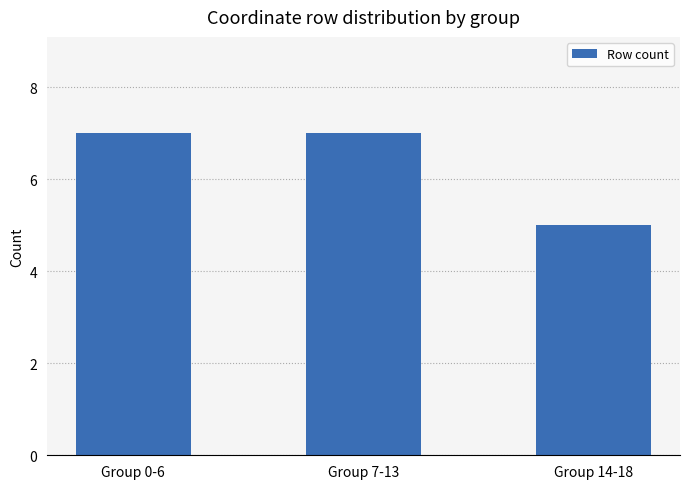

What is the sum of all values?

19